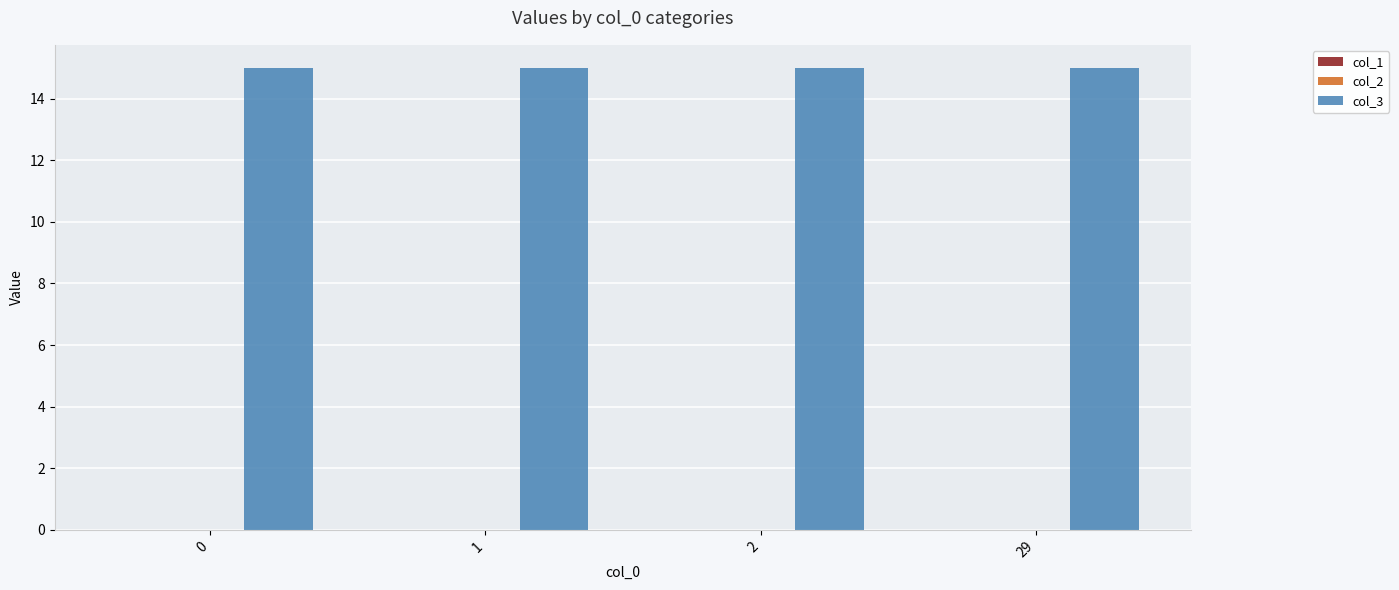

Which series changed the most between 0 and 29?

col_1